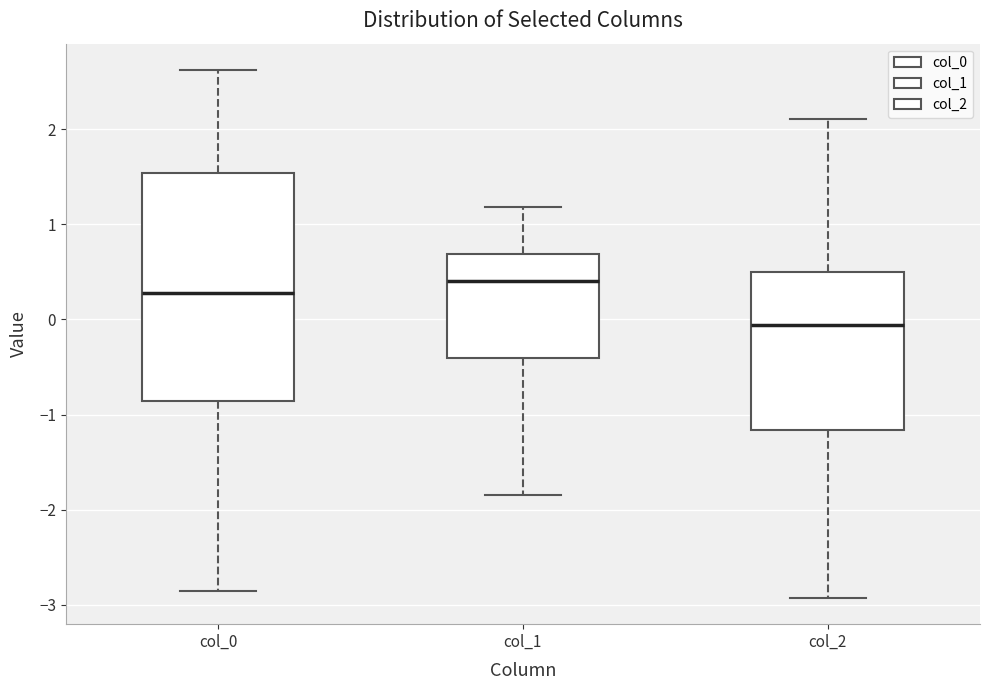

Where does the upper whisker of the box for col_2 end on the y-axis? The values are not printed on the chart, so give them approximately, as read against the axis.

2.1